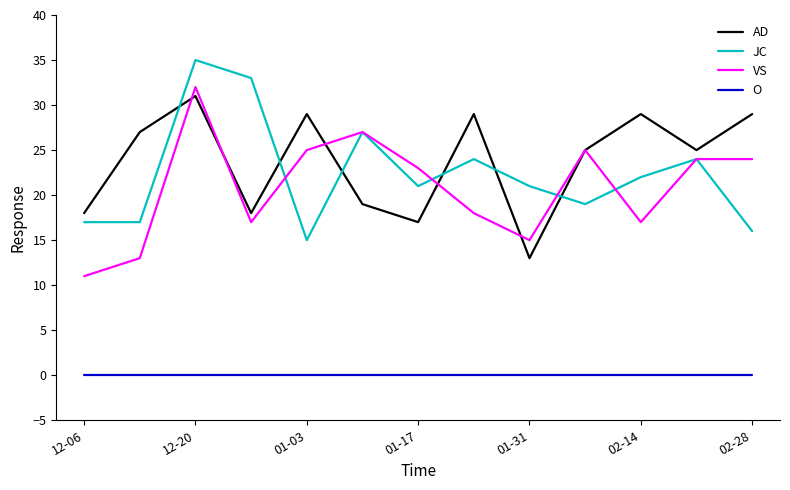

True or false: O and VS intersect in this chart.

False